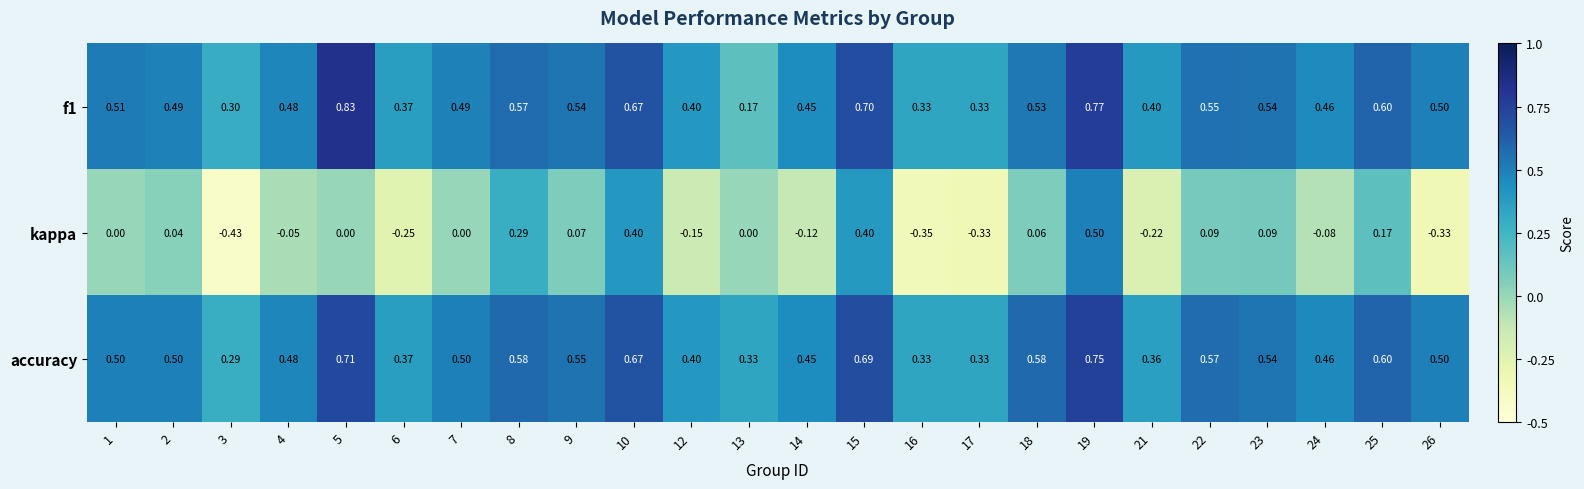

Which series has the widest spread of values?

kappa